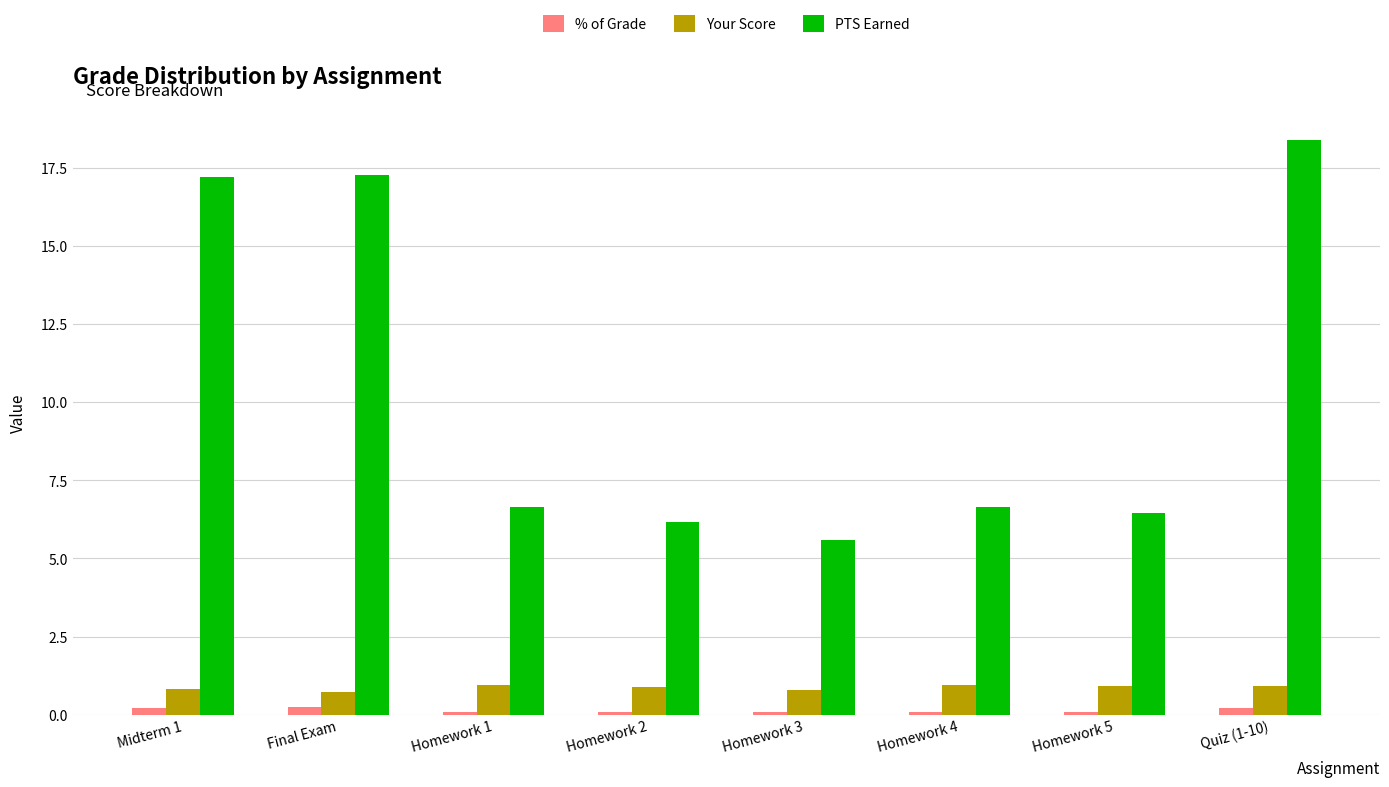

How many bars are there in each group?

3